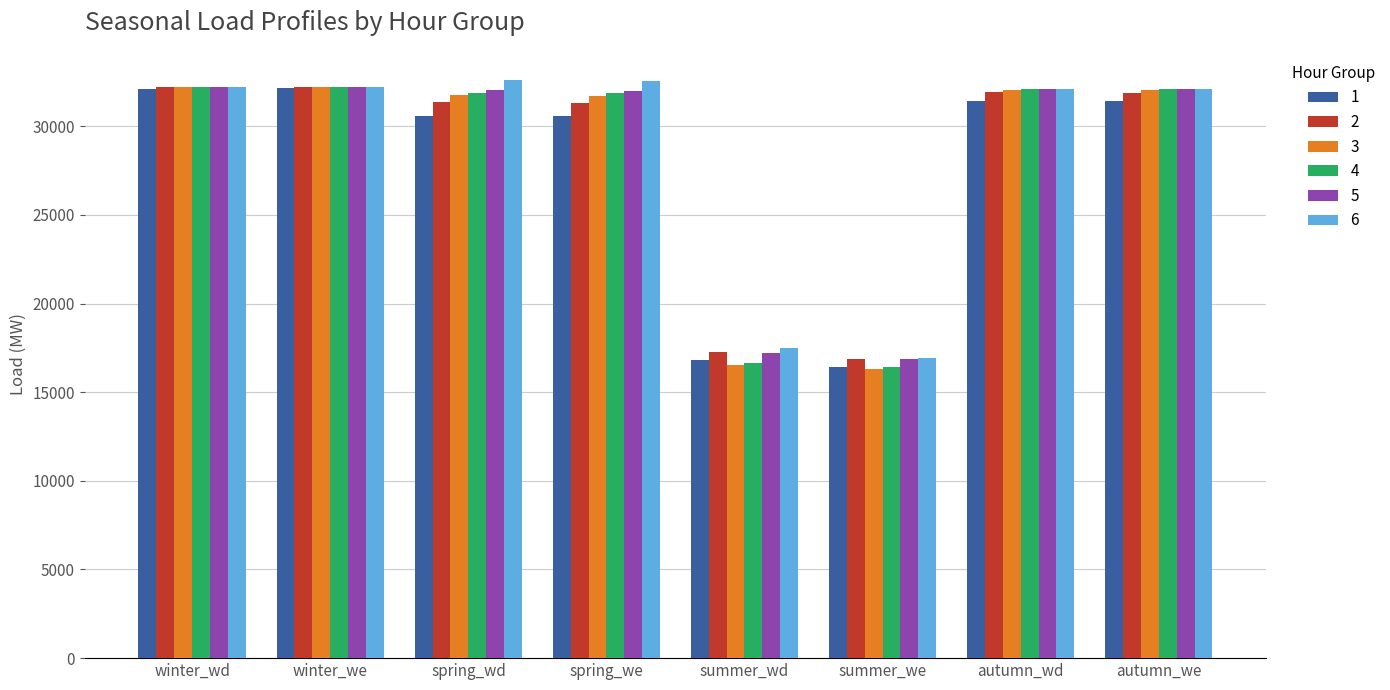

Does the chart contain stacked bars?

No